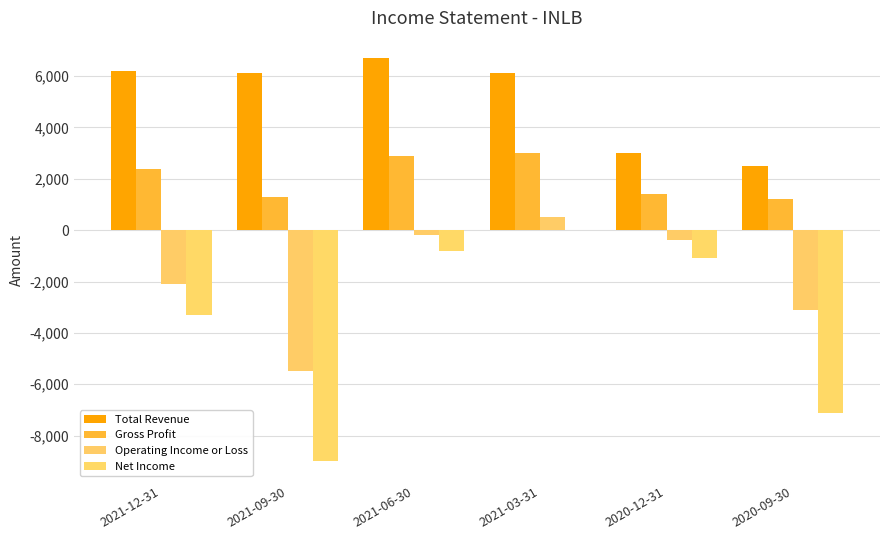

At which label does Net Income first exceed -1100?

2021-06-30